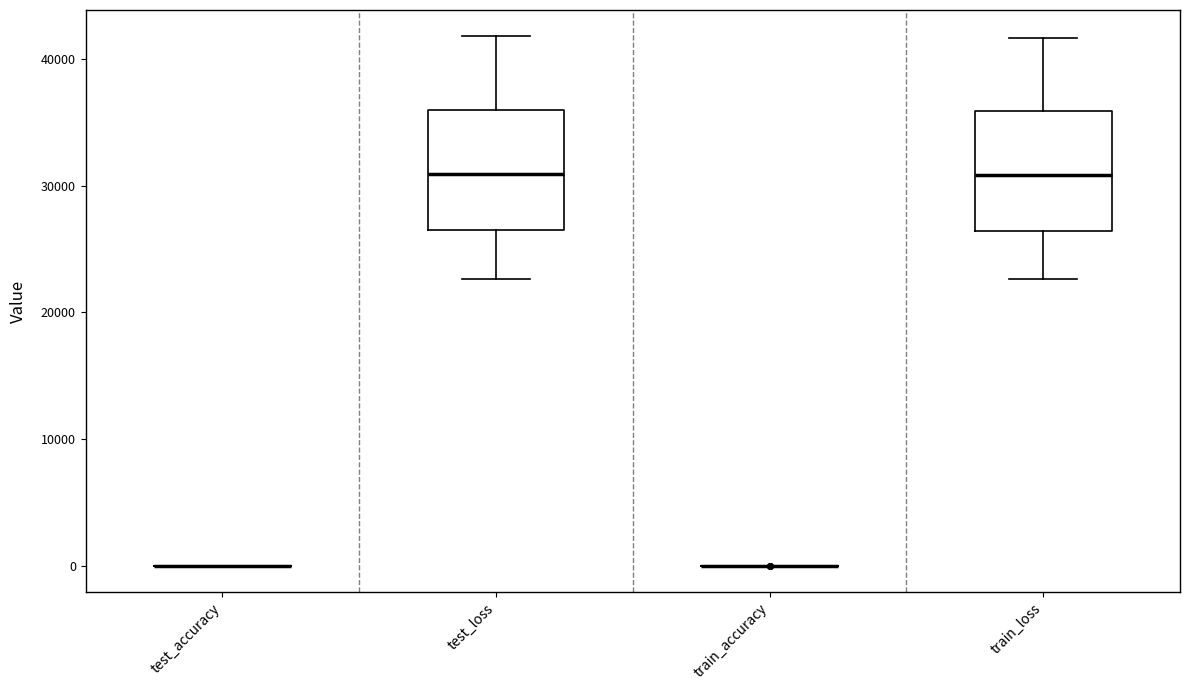

Reading left to right, read every box against the y-axis: the position of its median line, the range the box covers, and the ends of its whiskers. The values are not printed on the chart, so give them approximately, as read against the axis.

test_accuracy: box collapsed to a line at 0, whiskers 0 to 0
test_loss: median 31000, box 26000 to 36000, whiskers 23000 to 42000
train_accuracy: box collapsed to a line at 0, whiskers 0 to 0
train_loss: median 31000, box 26000 to 36000, whiskers 23000 to 42000